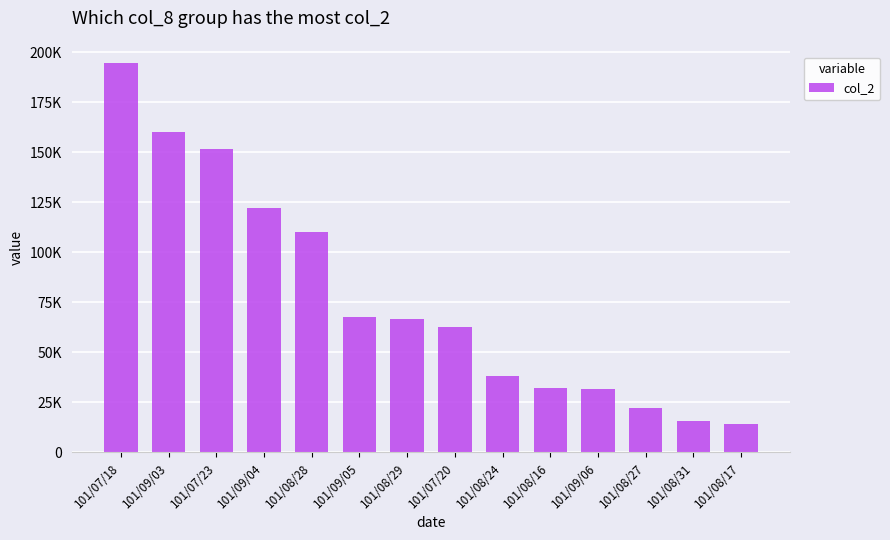

Reading left to right, extract all data points from this chart.

194770	160280	151470	122350	110200	67770	66700	62740	38390	31910	31470	22400	15470	14350